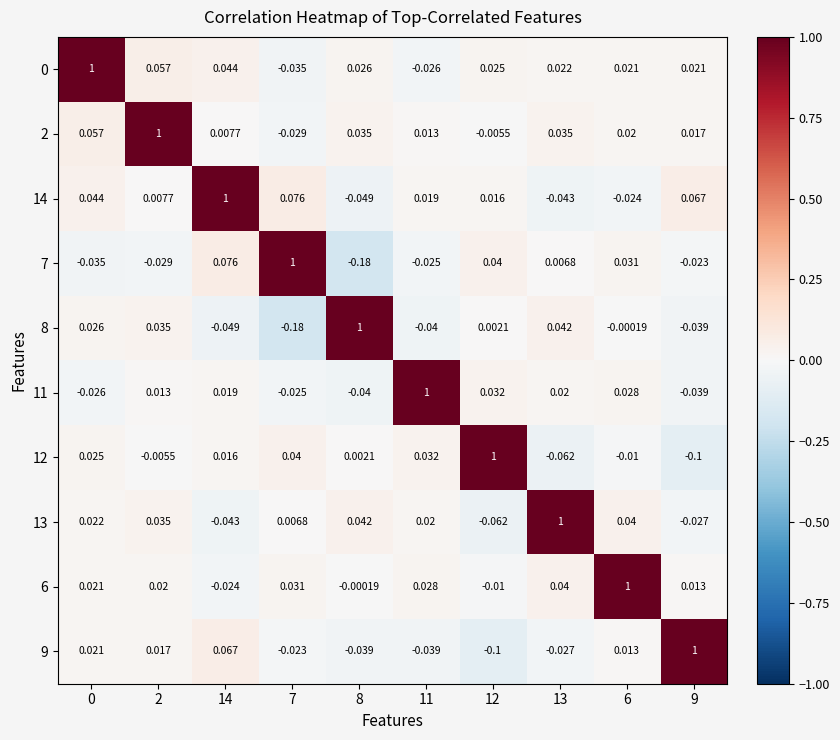

Is the value of 2 at 11 greater than the value of 6 at 13?

No